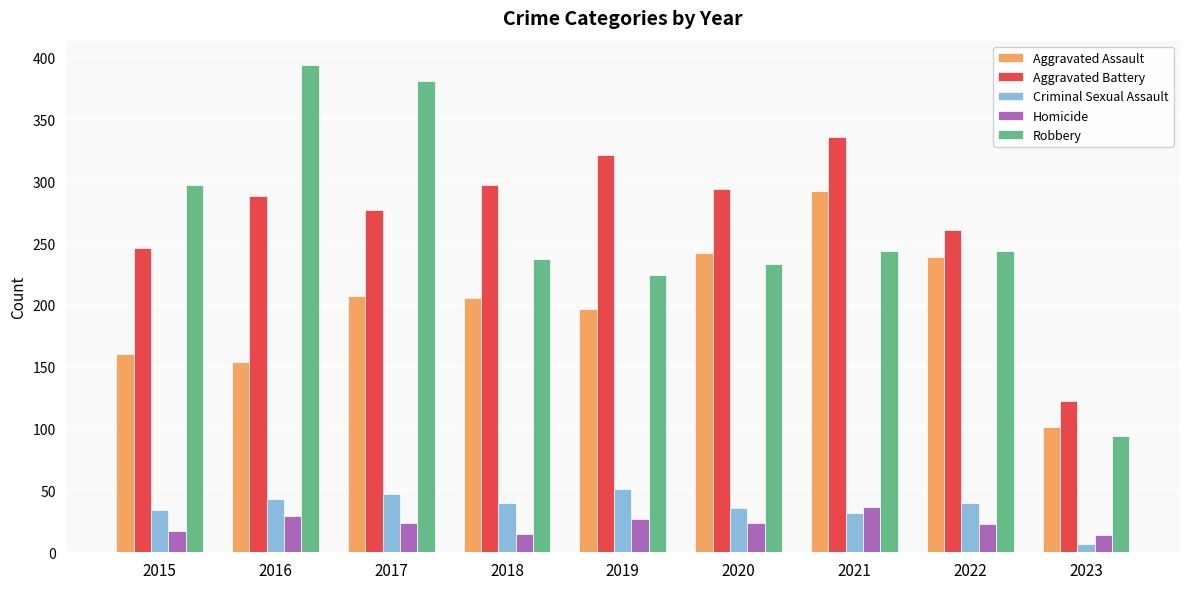

Which series has the widest spread of values?

Robbery